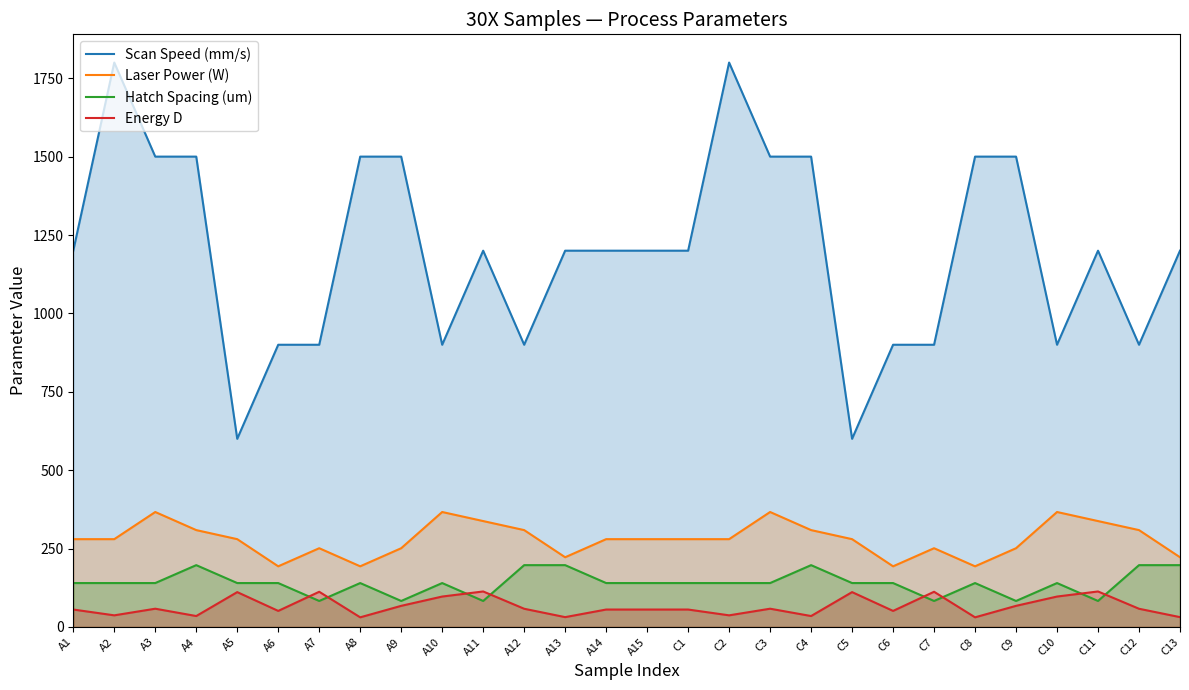

List the labels in order of Energy D value, smallest first.

A8, C8, A13, C13, A4, C4, A2, C2, A6, C6, A1, A14, A15, C1, A12, C12, A3, C3, A9, C9, A10, C10, A5, C5, A7, C7, A11, C11